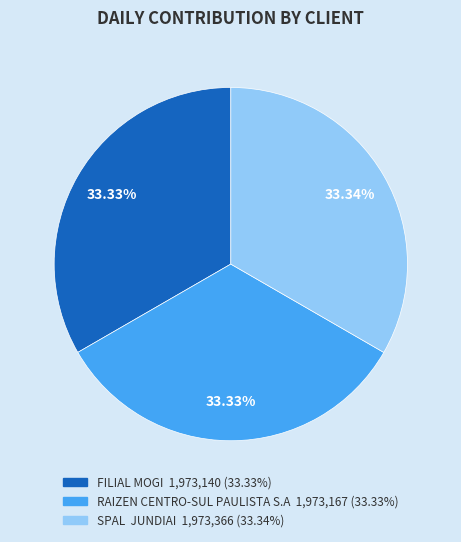

Does RAIZEN CENTRO-SUL PAULISTA S.A account for over 50% of the chart?

No